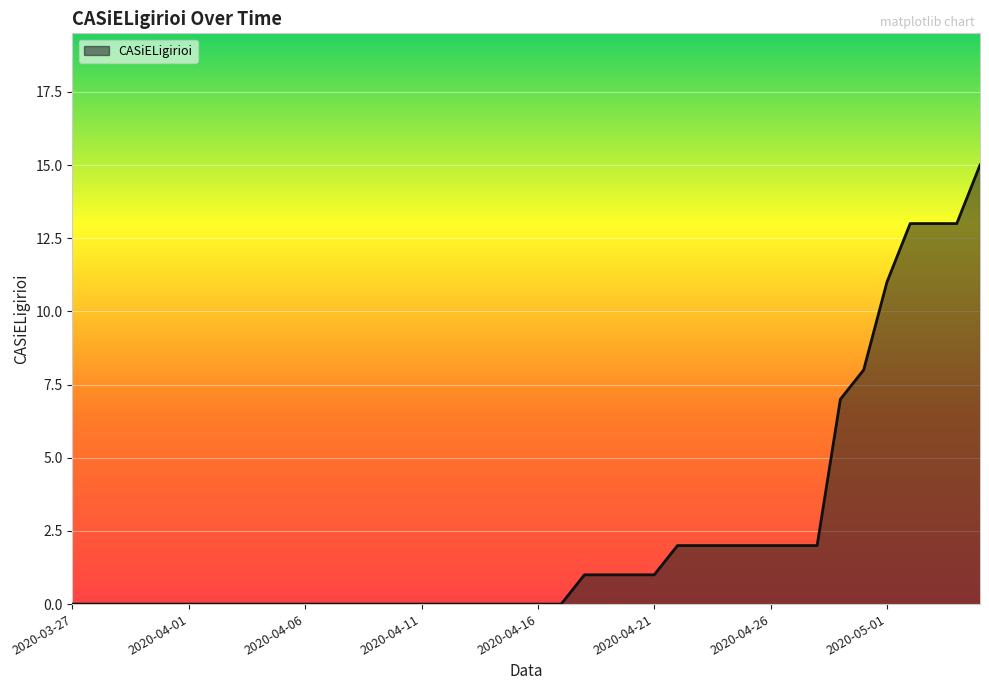

What is the maximum value shown in the chart?

15